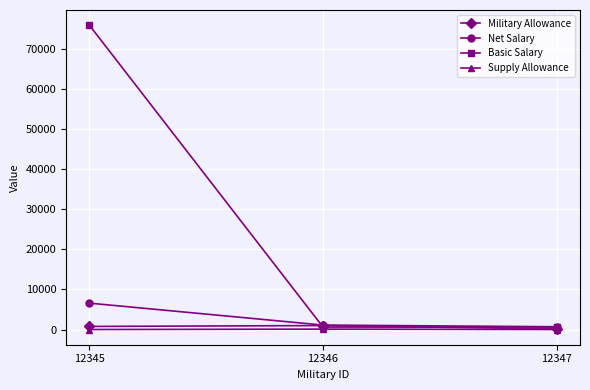

The value of Basic Salary at 12346 is 610.0. True or false?

True